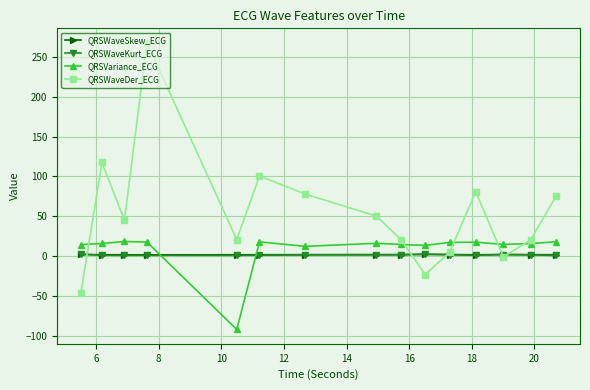

Which series has the largest total across all categories?

QRSWaveDer_ECG